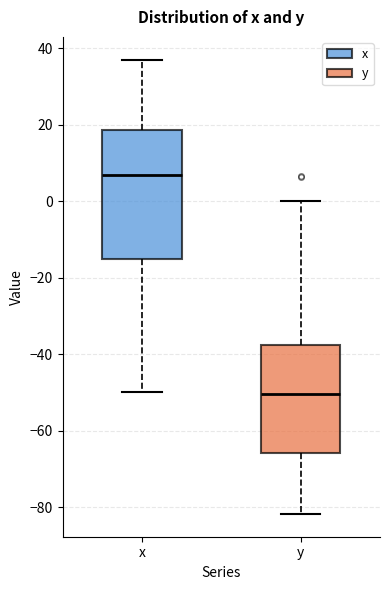

Which box has the lowest median line?

y